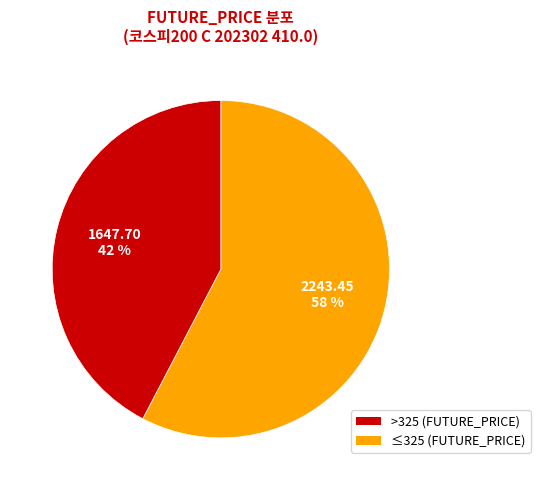

Is there a majority slice in this chart?

Yes